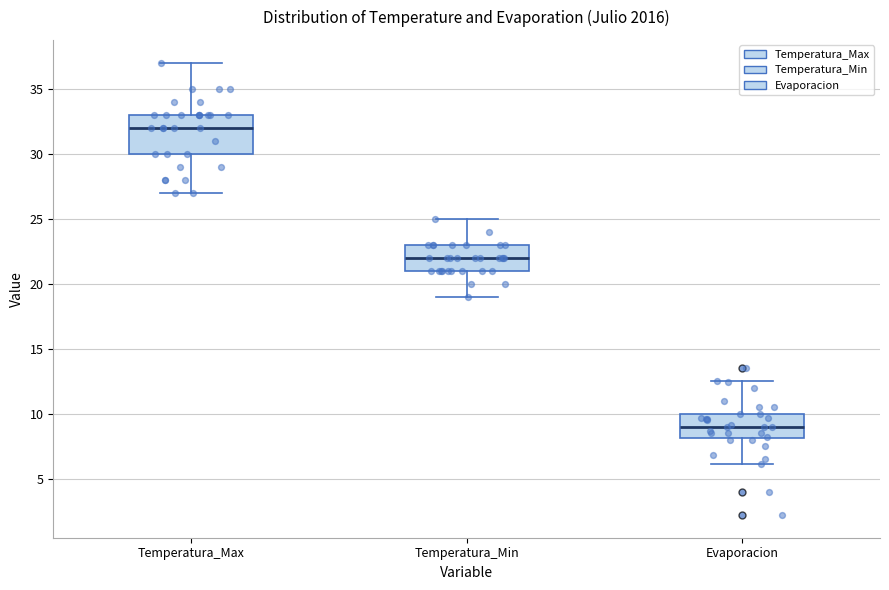

Comparing the boxes themselves (not the whiskers), which one is the tallest?

Temperatura_Max